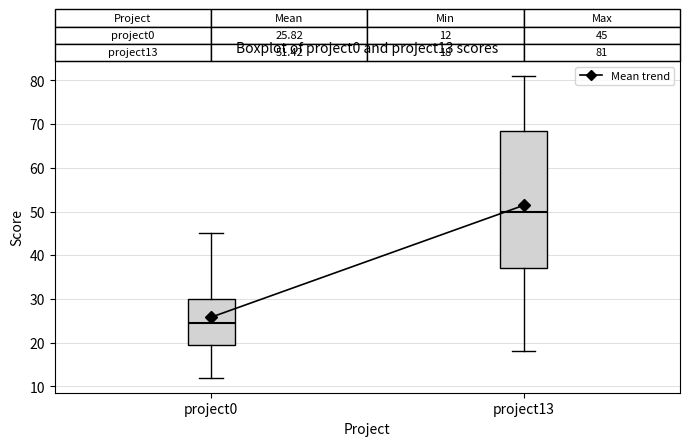

Which box's median line is the lowest?

project0